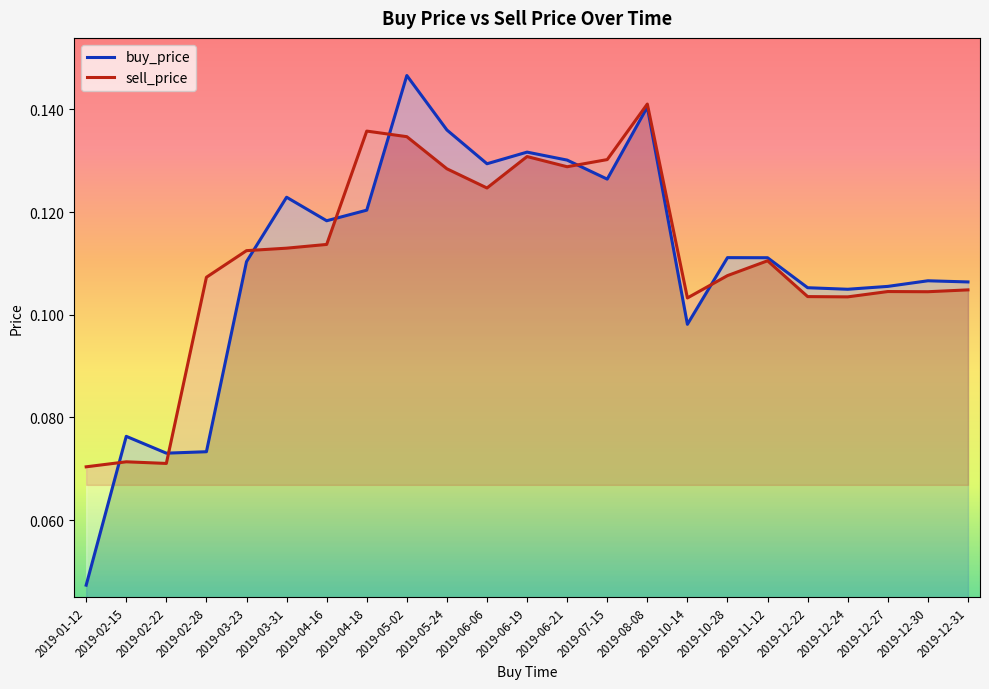

What is the maximum value for buy_price?

0.1